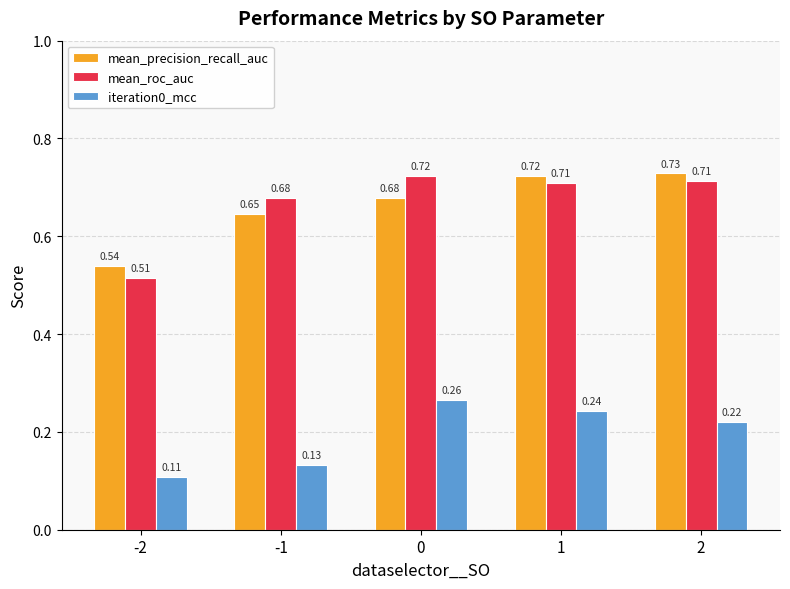

What is the sum of the mean_roc_auc values at -2 and 1?

1.2